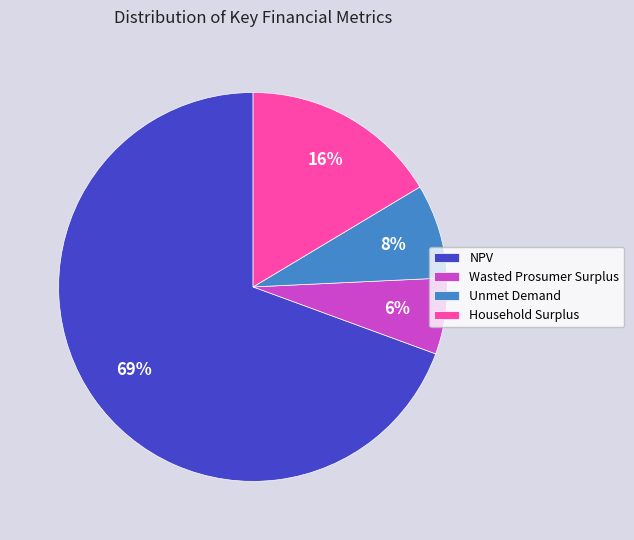

To the nearest percent, what portion does Unmet Demand represent?

8%